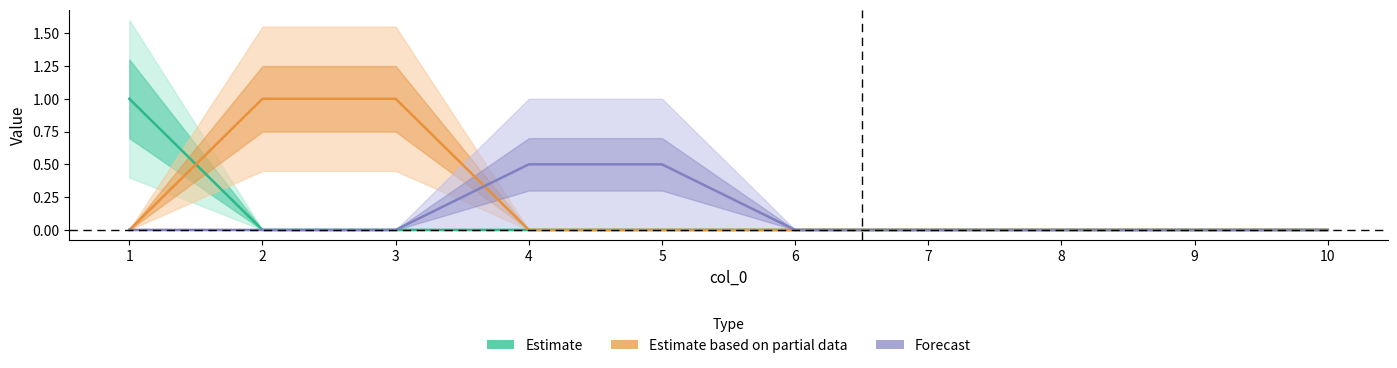

Which series ends up on top after the final intersection of Estimate based on partial data and Estimate?

Estimate based on partial data